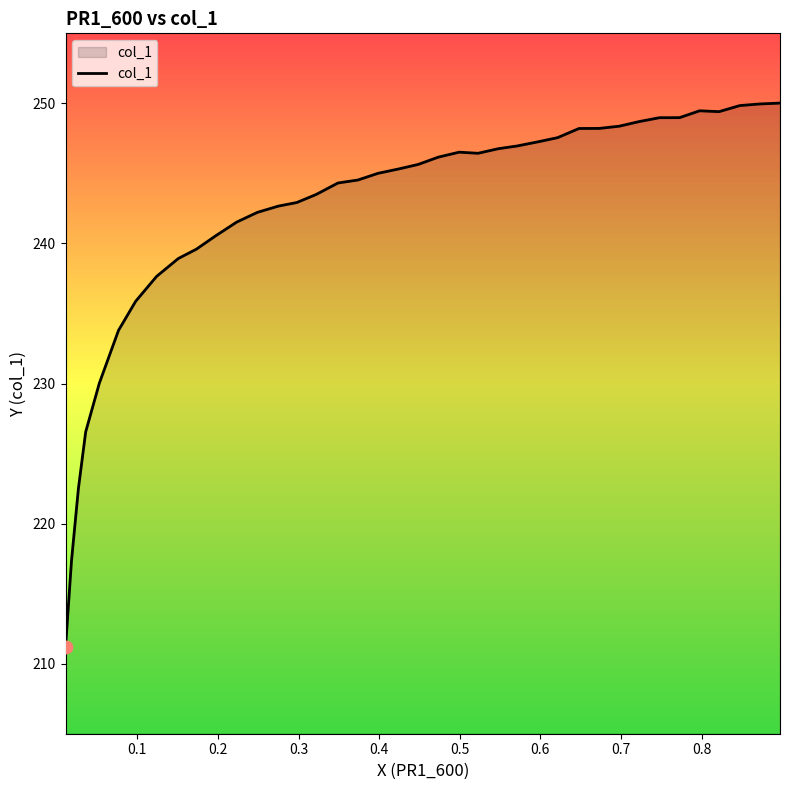

What is the difference between the maximum and minimum values?

38.9